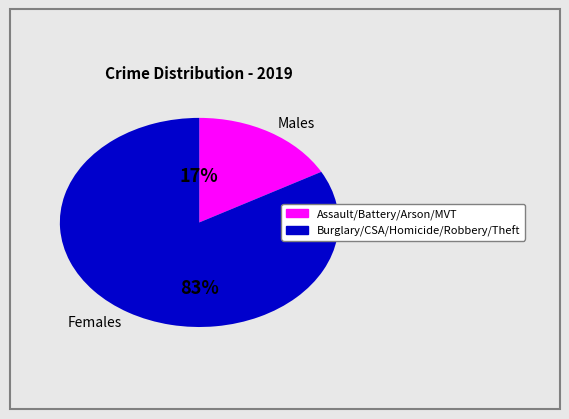

Combined, do Females and Males account for over 50%?

Yes